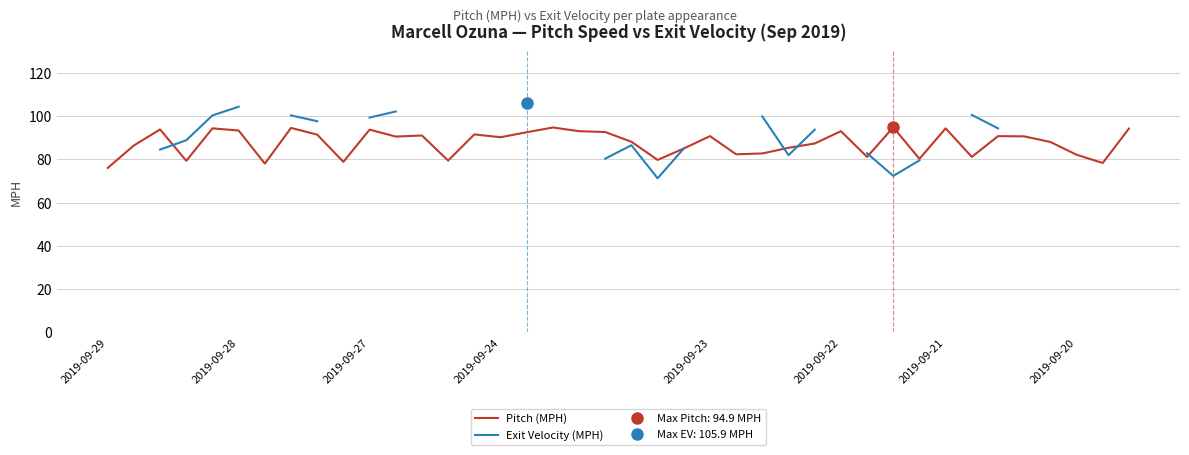

What is the minimum value for Pitch (MPH)?

76.1